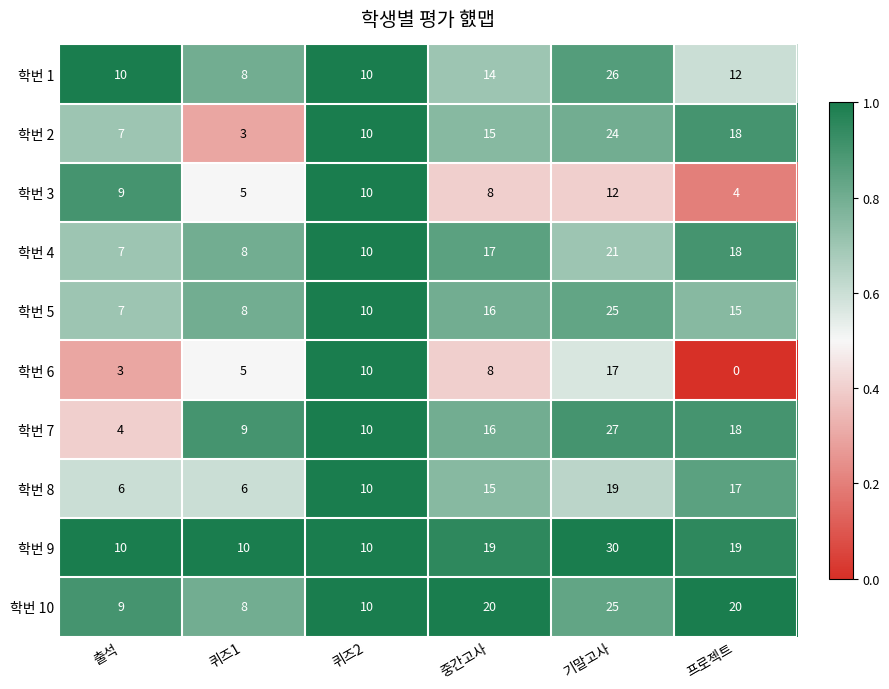

Is it true that 학번 3 equals 14 at 중간고사?

False